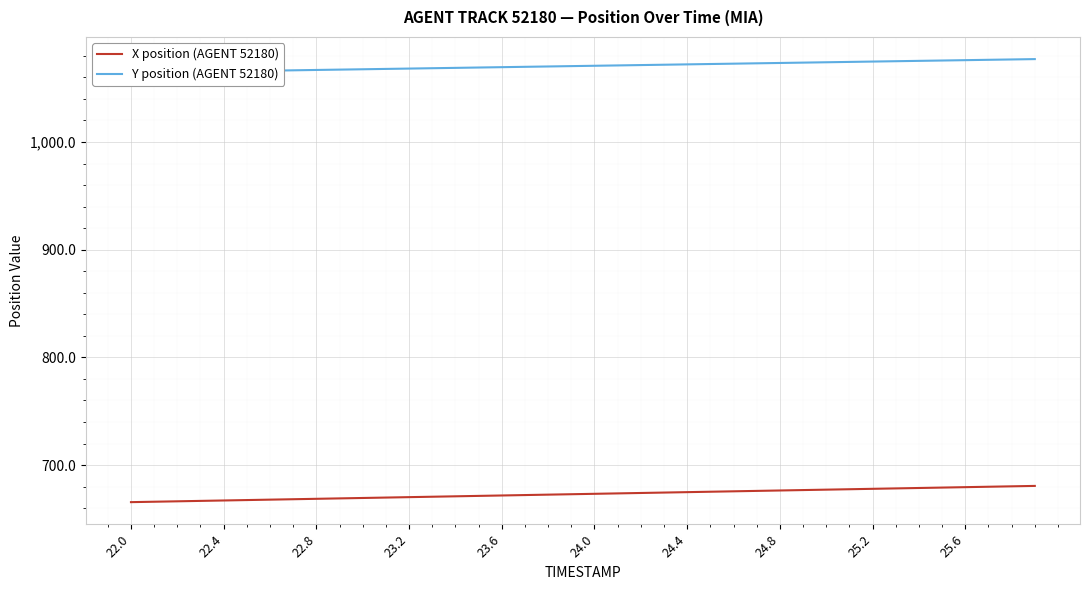

What is the lowest value of the Y position (AGENT 52180) series?

1064.3